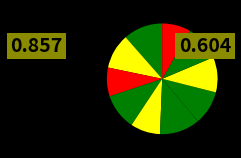

What is the largest slice in the pie chart?

6